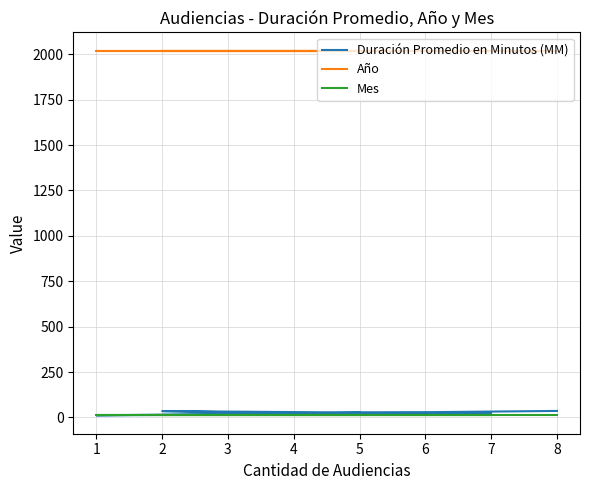

True or false: Año has a value of 3288 at 7.

False